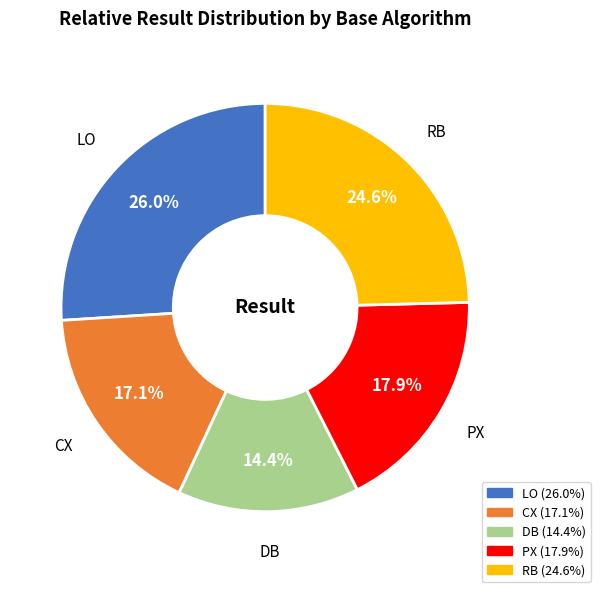

Between LO and RB, which is larger?

LO